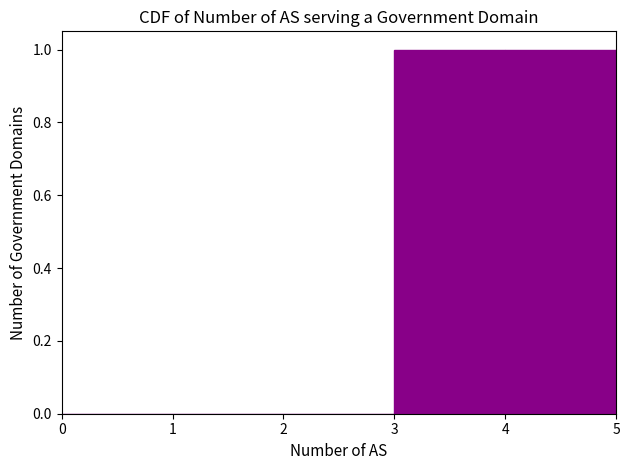

Reading left to right, list every bar in this chart as the range it spans on the x-axis followed by its height. The values are not printed on the chart, so give them approximately, as read against the axis.

0 to 1: 0
1 to 2: 0
2 to 3: 0
3 to 4: 1
4 to 5: 1